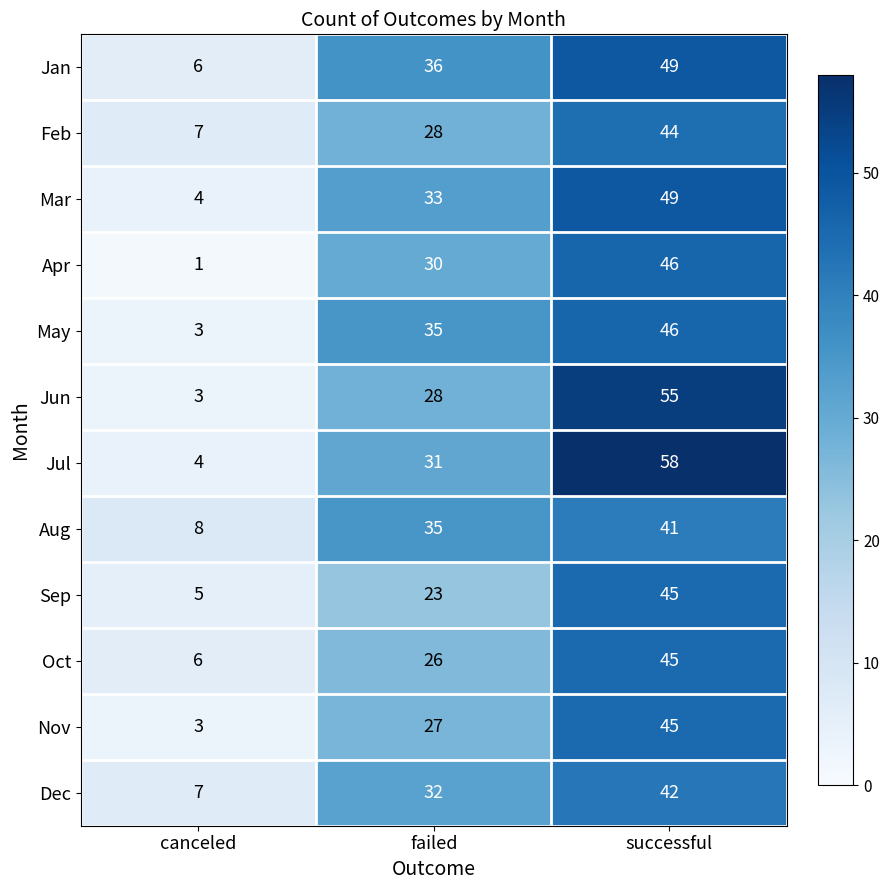

List the labels in order of May value, smallest first.

canceled, failed, successful